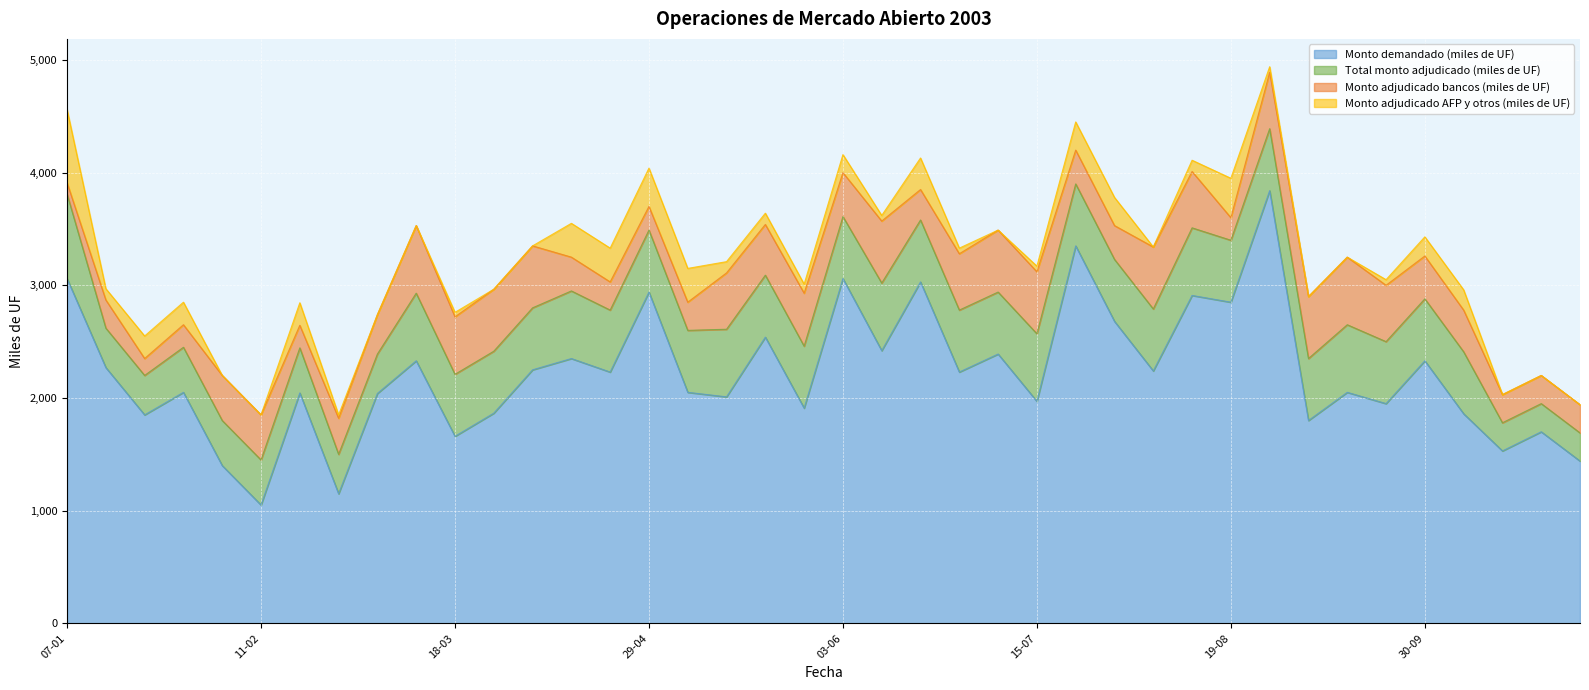

Is it true that Monto demandado (miles de UF) equals 1313 at 07-01?

False